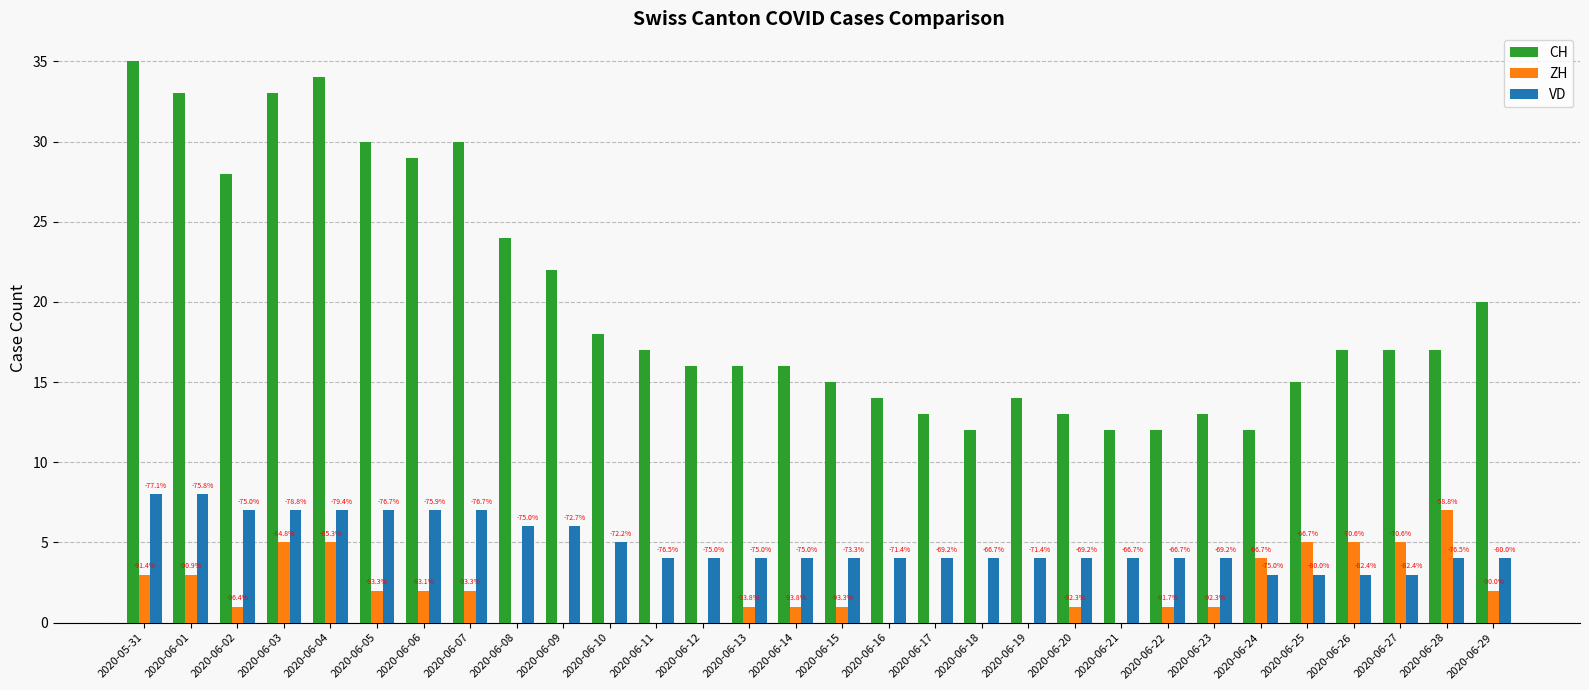

Between 2020-06-02 and 2020-06-18, which is larger?

2020-06-02